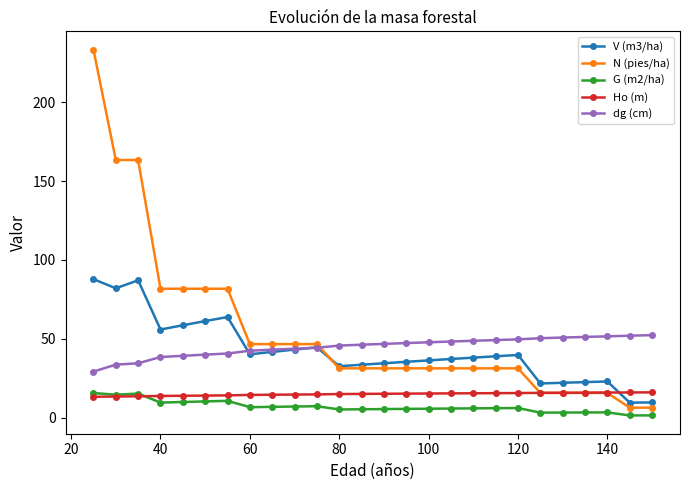

What is the lowest value of the dg (cm) series?

29.1